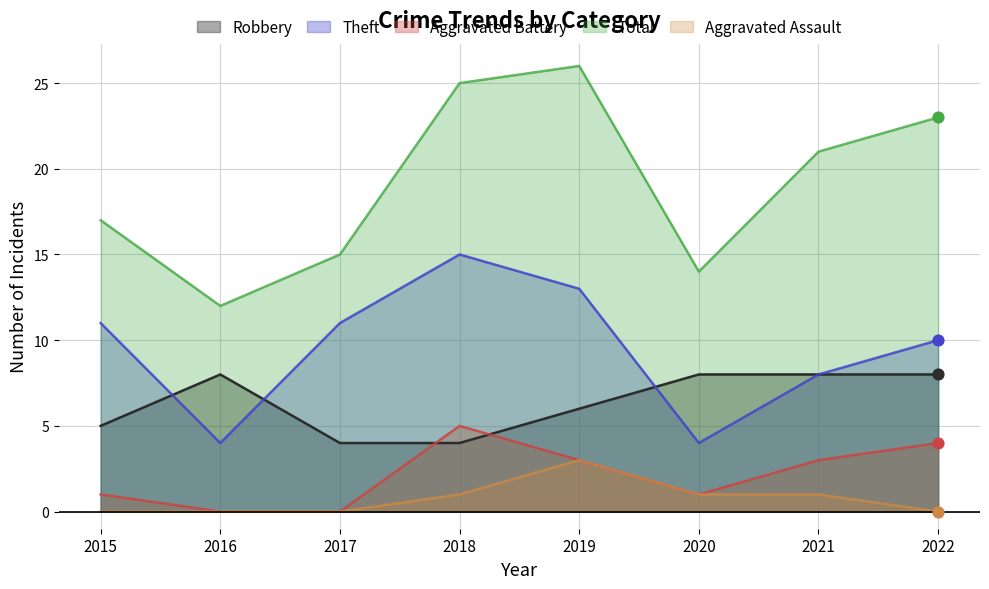

Is the value of Aggravated Battery at 2021 greater than the value of Total at 2020?

No